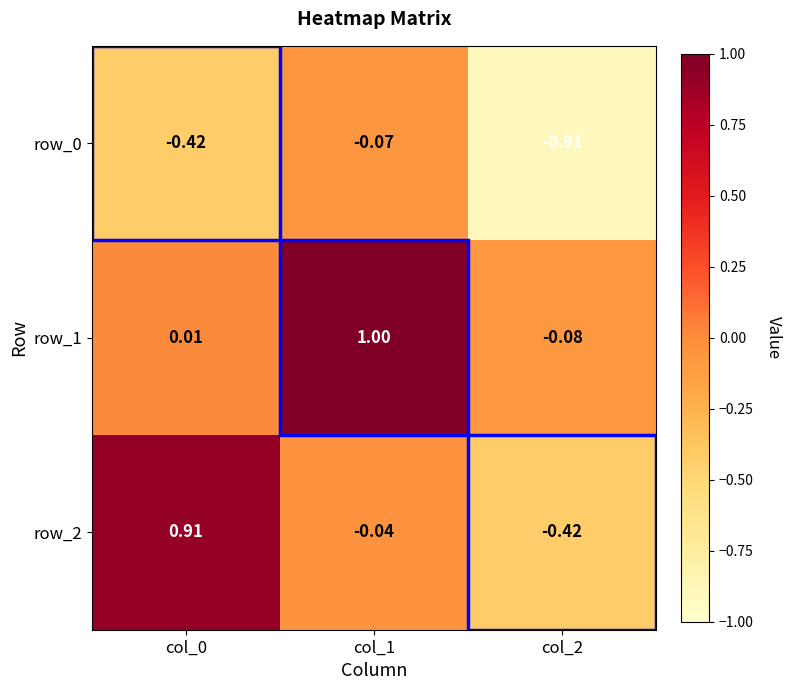

What is the maximum value for row_0?

-0.1